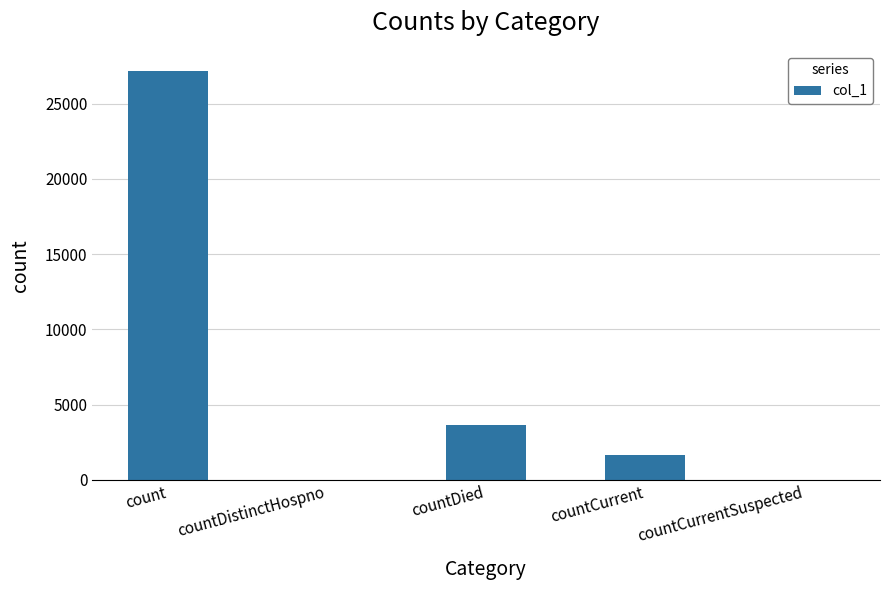

Which category has the highest value across all series?

count